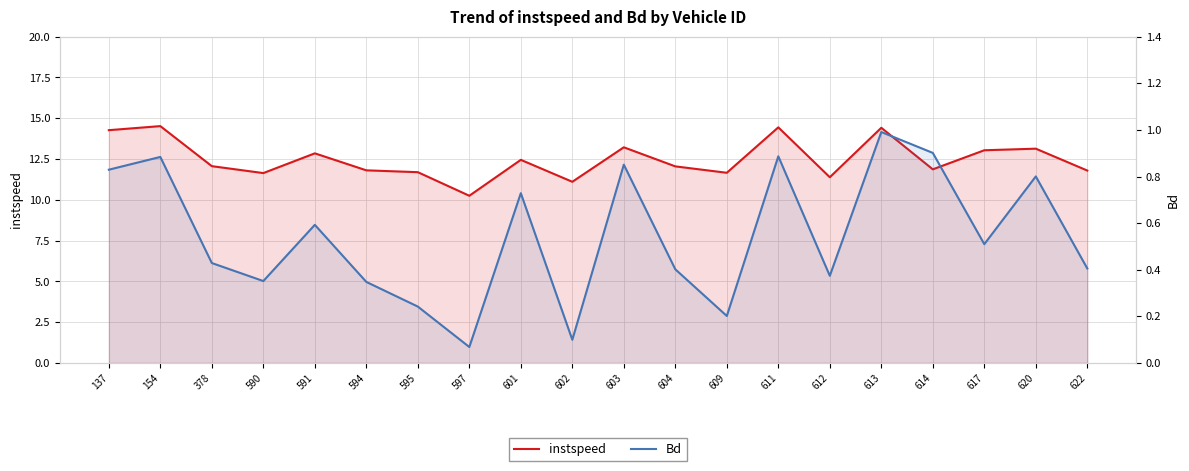

Between 594 and 602, which series saw the biggest shift?

instspeed